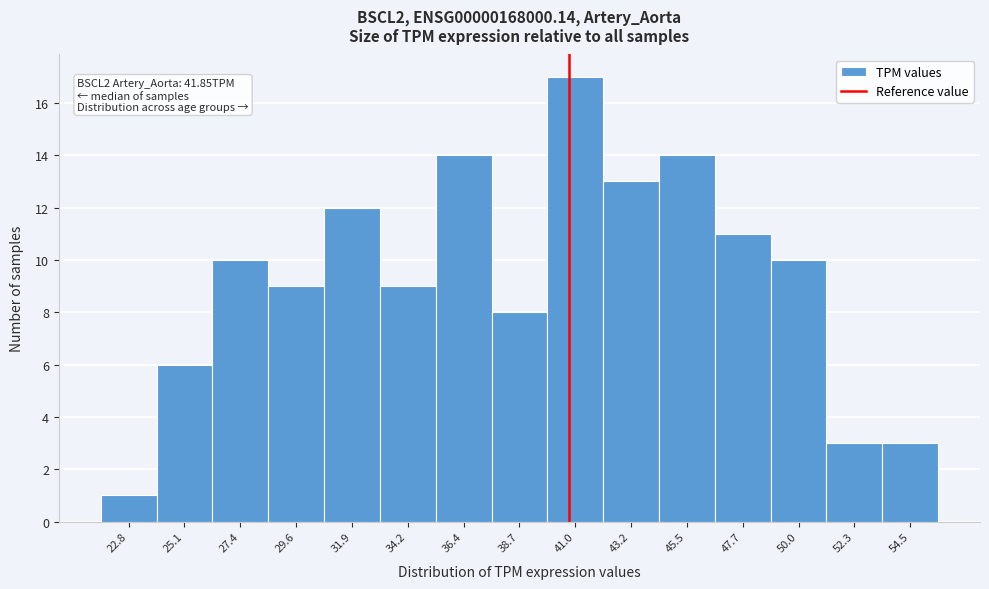

Reading left to right, list all the values displayed in this chart.

1	6	10	9	12	9	14	8	17	13	14	11	10	3	3